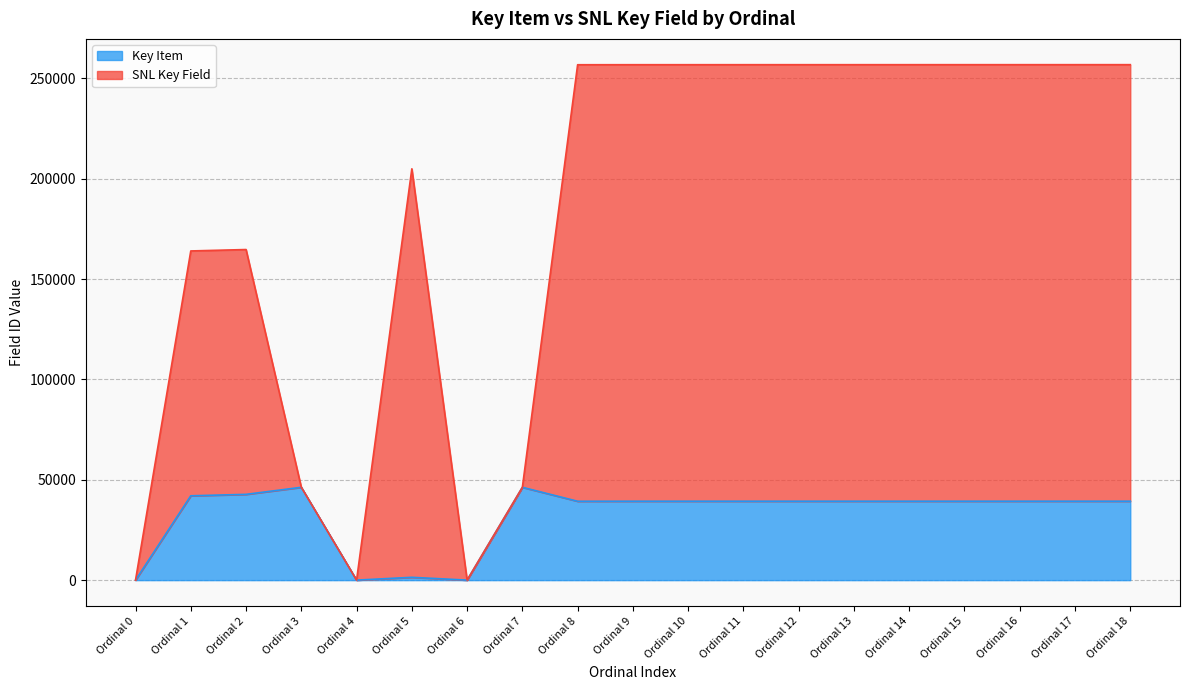

Rank the categories by Key Item value from lowest to highest.

Ordinal 0, Ordinal 4, Ordinal 6, Ordinal 5, Ordinal 8, Ordinal 9, Ordinal 10, Ordinal 11, Ordinal 12, Ordinal 13, Ordinal 14, Ordinal 15, Ordinal 16, Ordinal 17, Ordinal 18, Ordinal 1, Ordinal 2, Ordinal 7, Ordinal 3